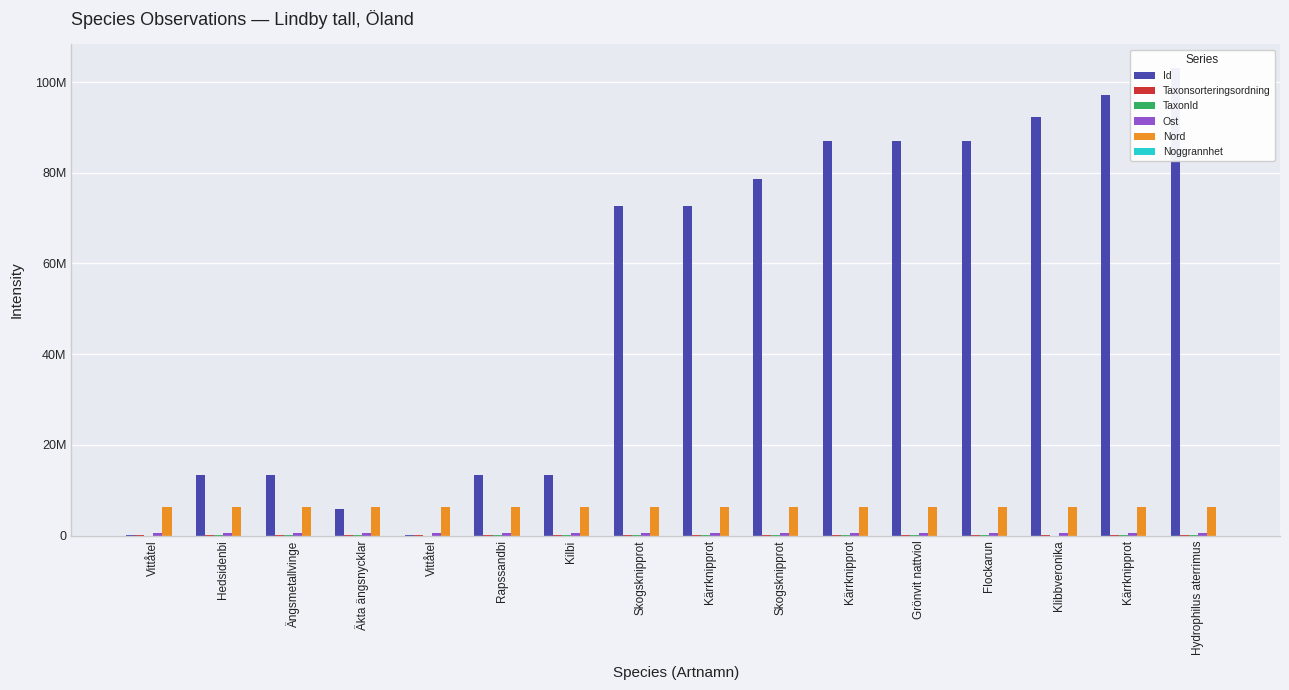

What is the greatest value displayed?

103149501